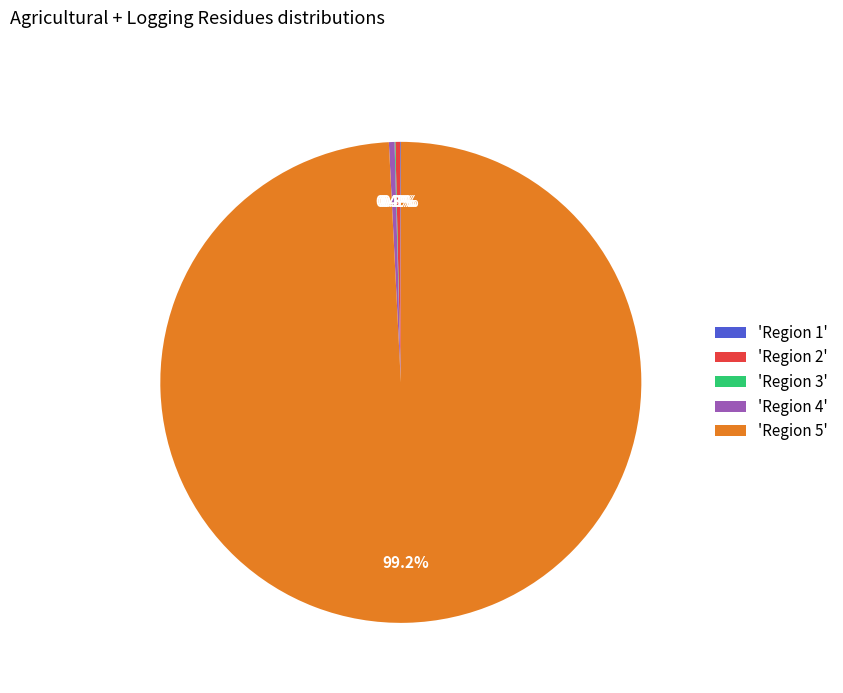

Is 'Region 2' the majority of the pie?

No